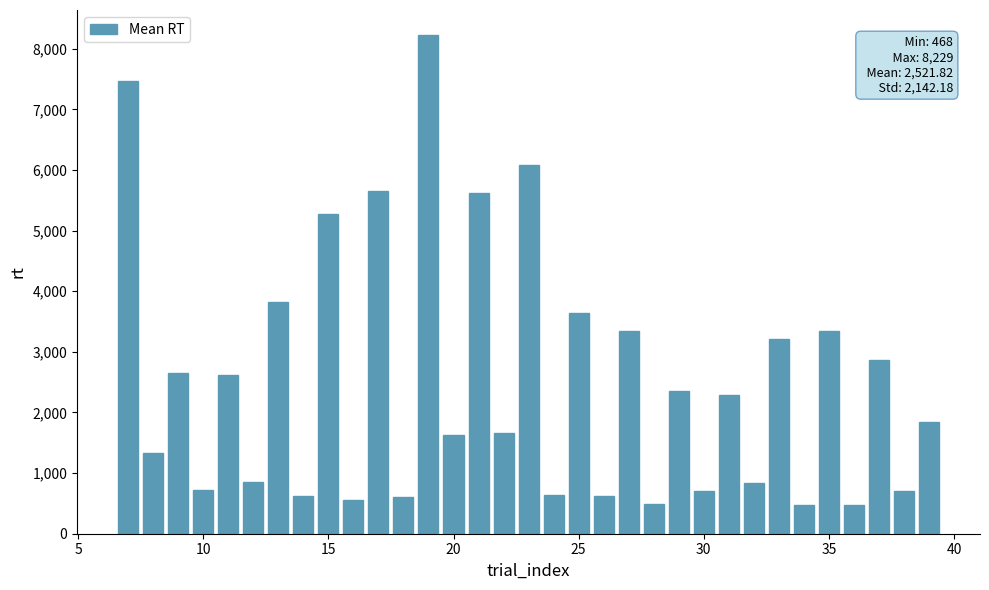

What is the sum of all values?

83220